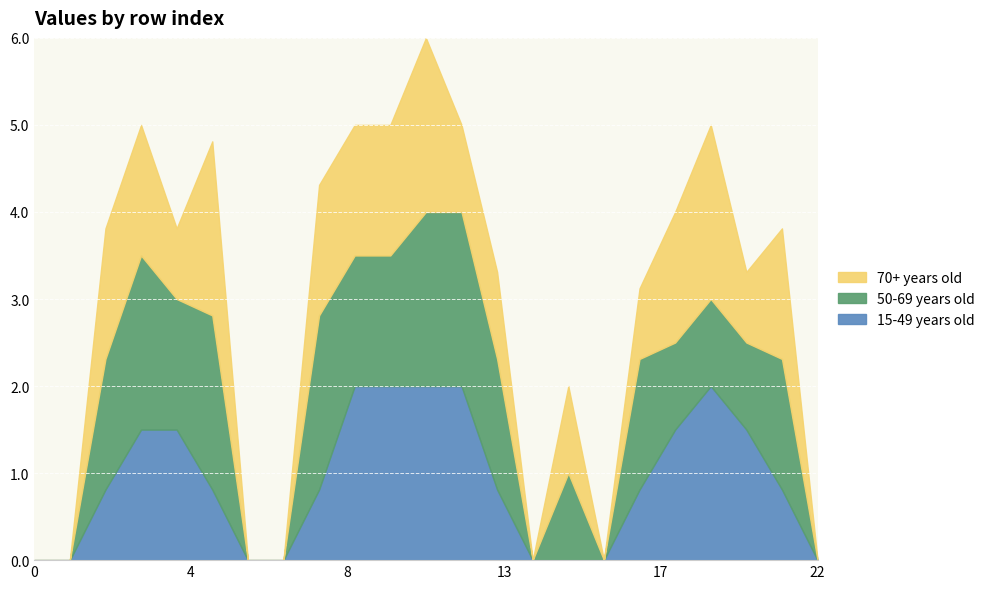

Rank the categories by 70+ years old value from lowest to highest.

0, 1, 6, 7, 14, 16, 22, 4, 17, 20, 12, 13, 15, 2, 3, 8, 9, 10, 18, 21, 5, 11, 19